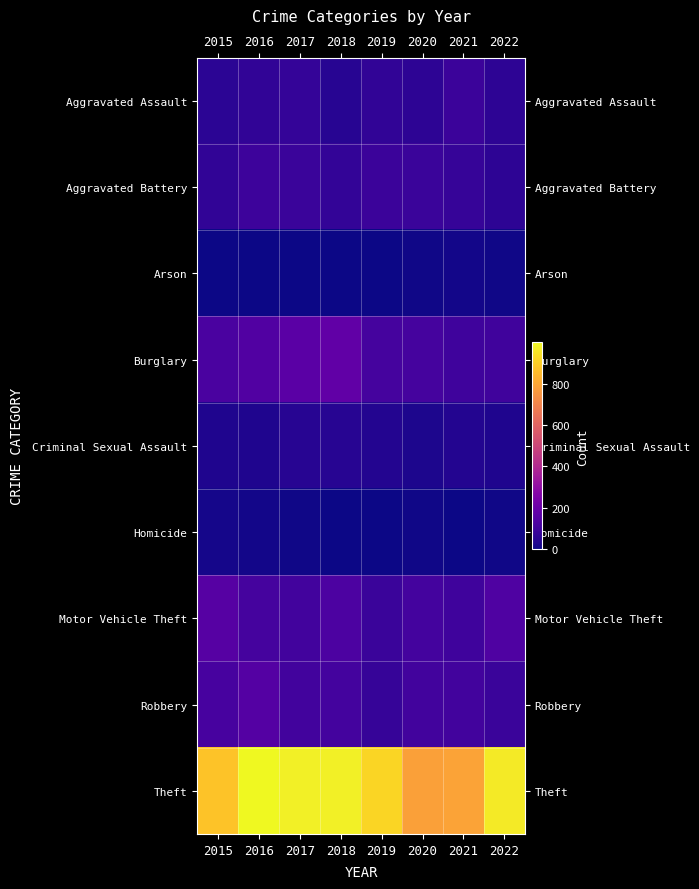

What is the total value across all series at 2020?

1278